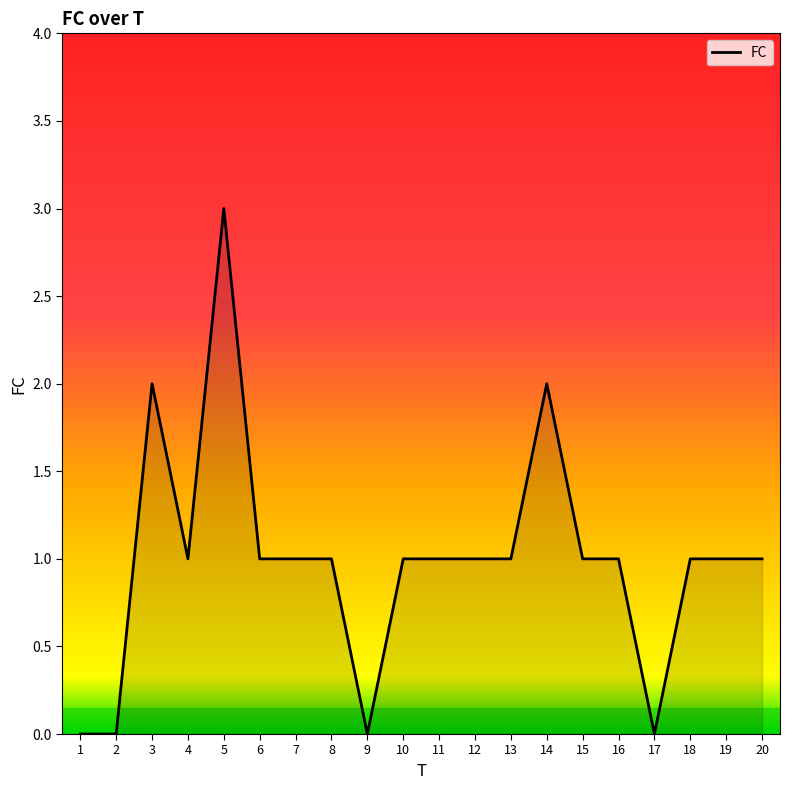

At which label does the data first exceed 1?

3